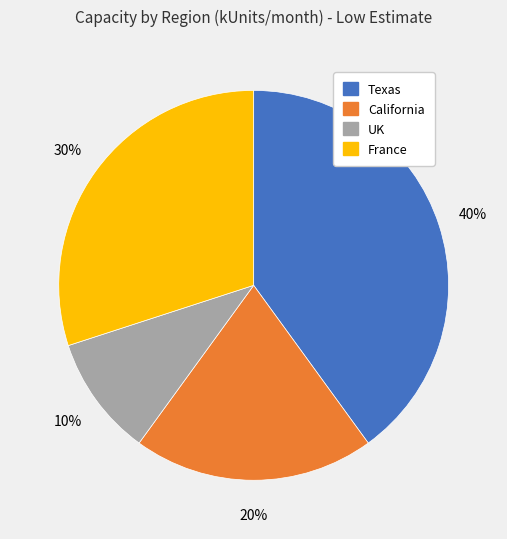

What is the smallest slice in the pie chart?

UK